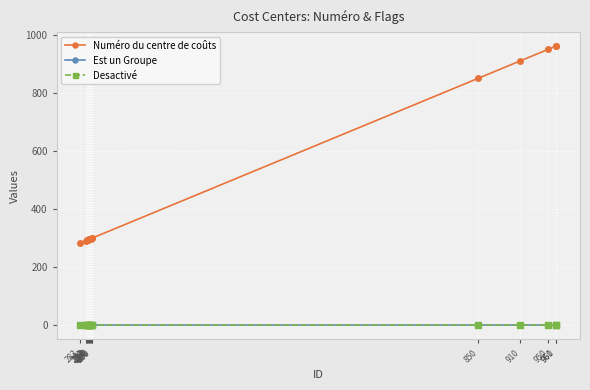

Does the chart have visible grid lines?

Yes